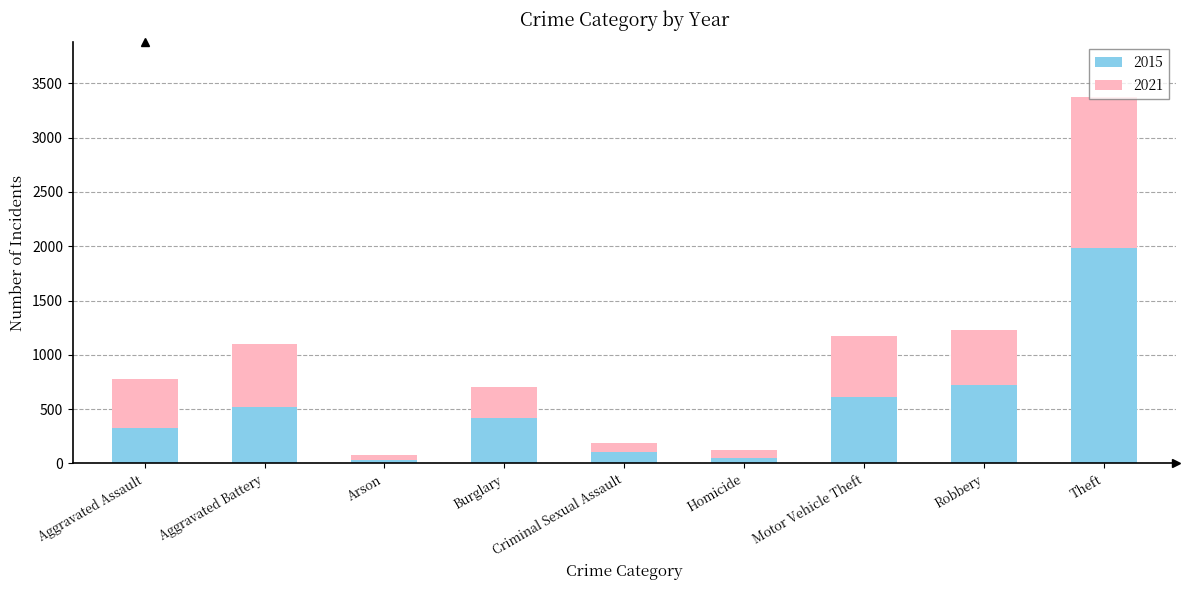

True or false: 2015 has a value of 1007 at Robbery.

False